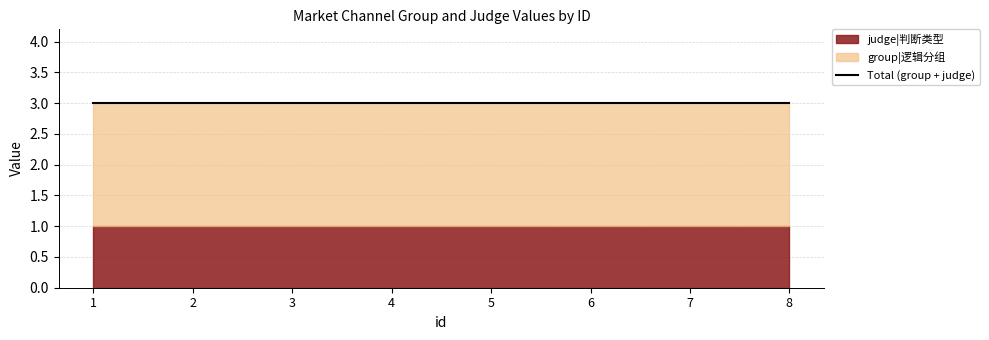

What is the average value of the judge series?

1